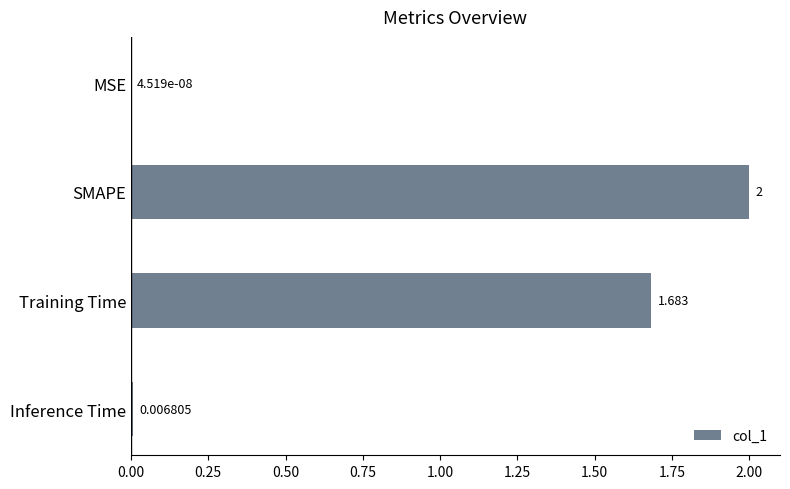

At which category does the chart reach its peak across all series?

SMAPE